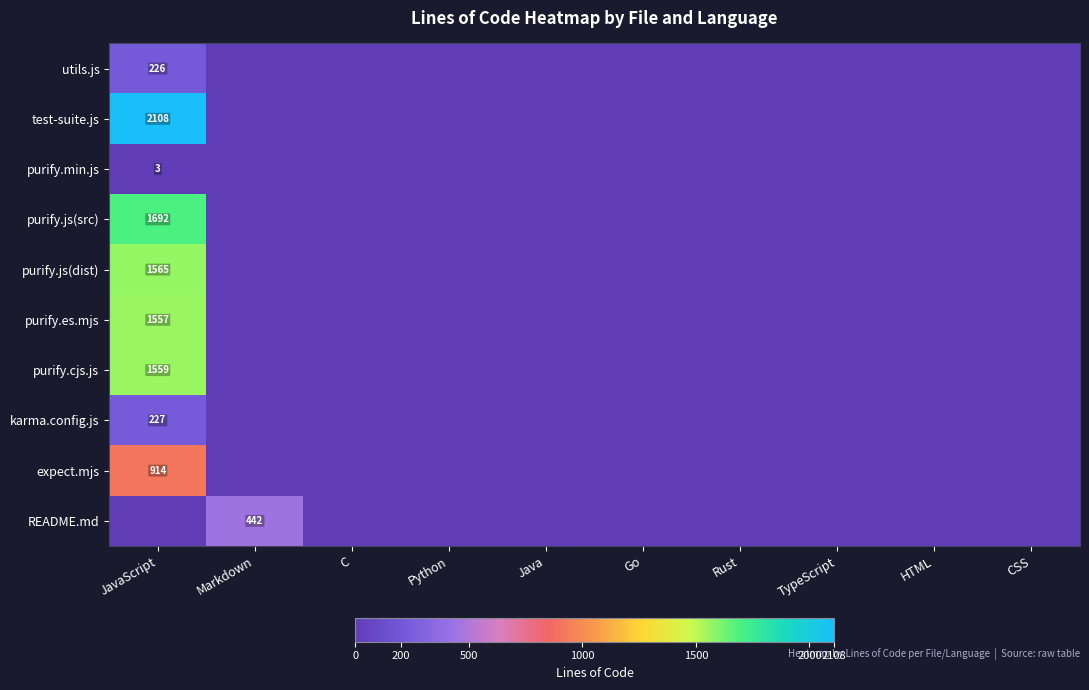

How many data points does each series have?

10